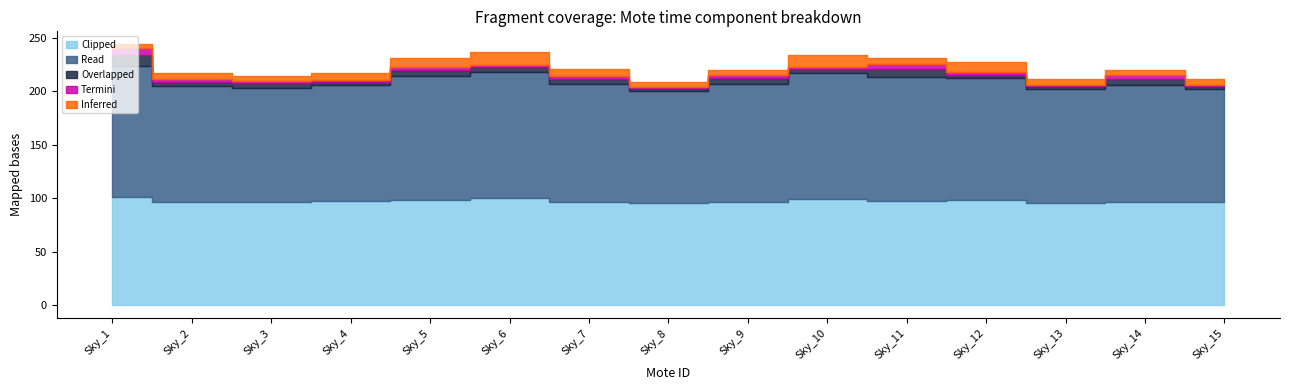

Does the chart display data point markers on the line(s)?

No